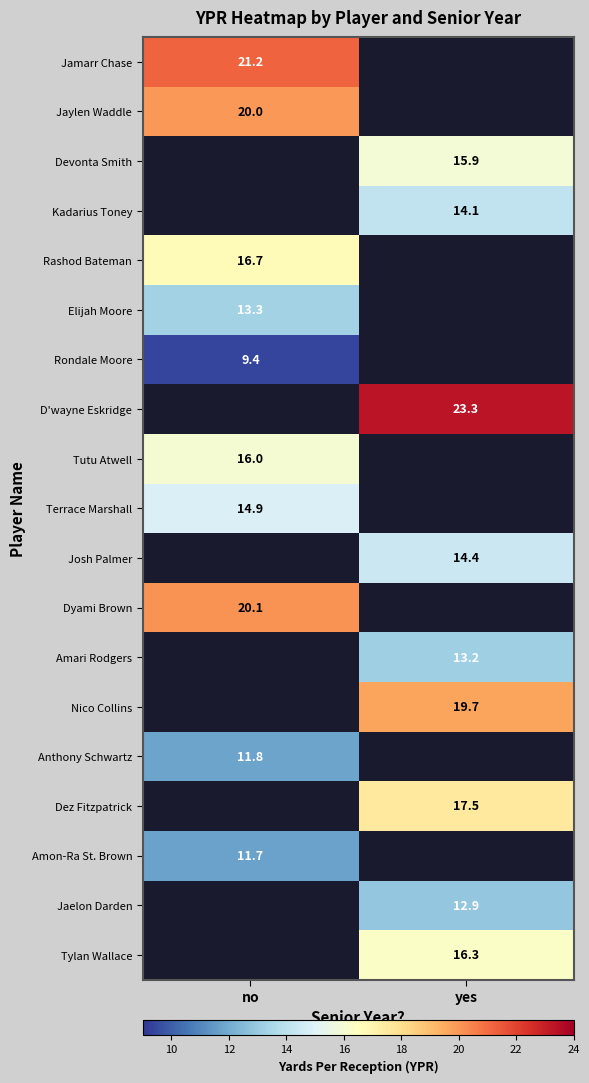

How many distinct data groups are displayed?

19